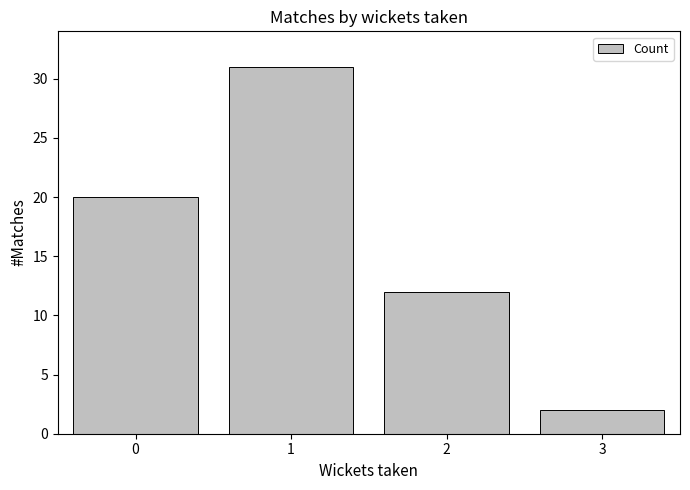

List the labels in order of value, largest first.

1, 0, 2, 3